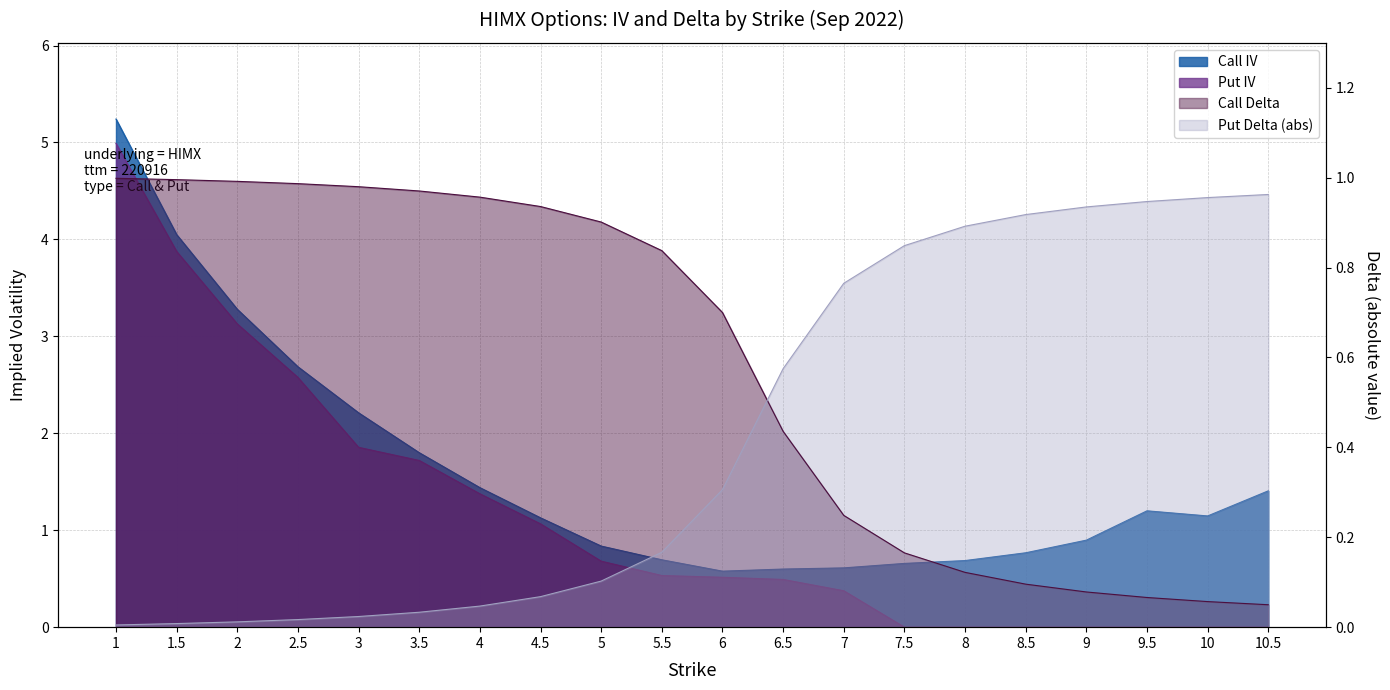

True or false: Call IV and Put IV cross at least once.

False